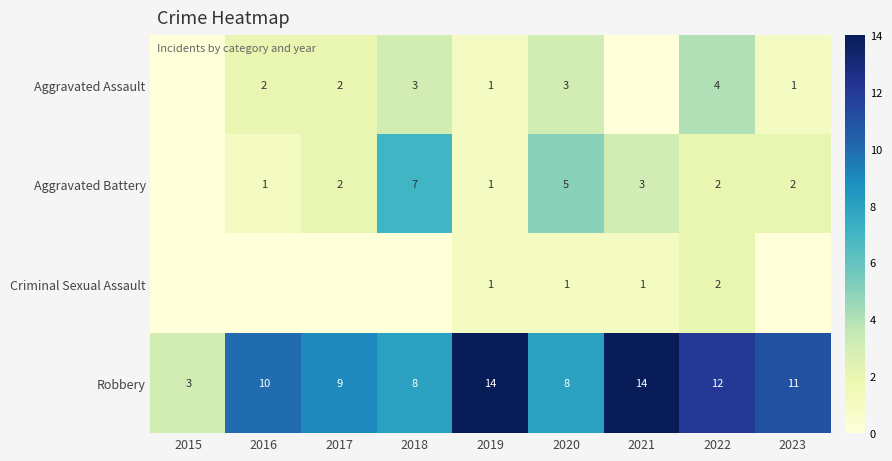

Which series changed the most between 2019 and 2022?

Aggravated Assault